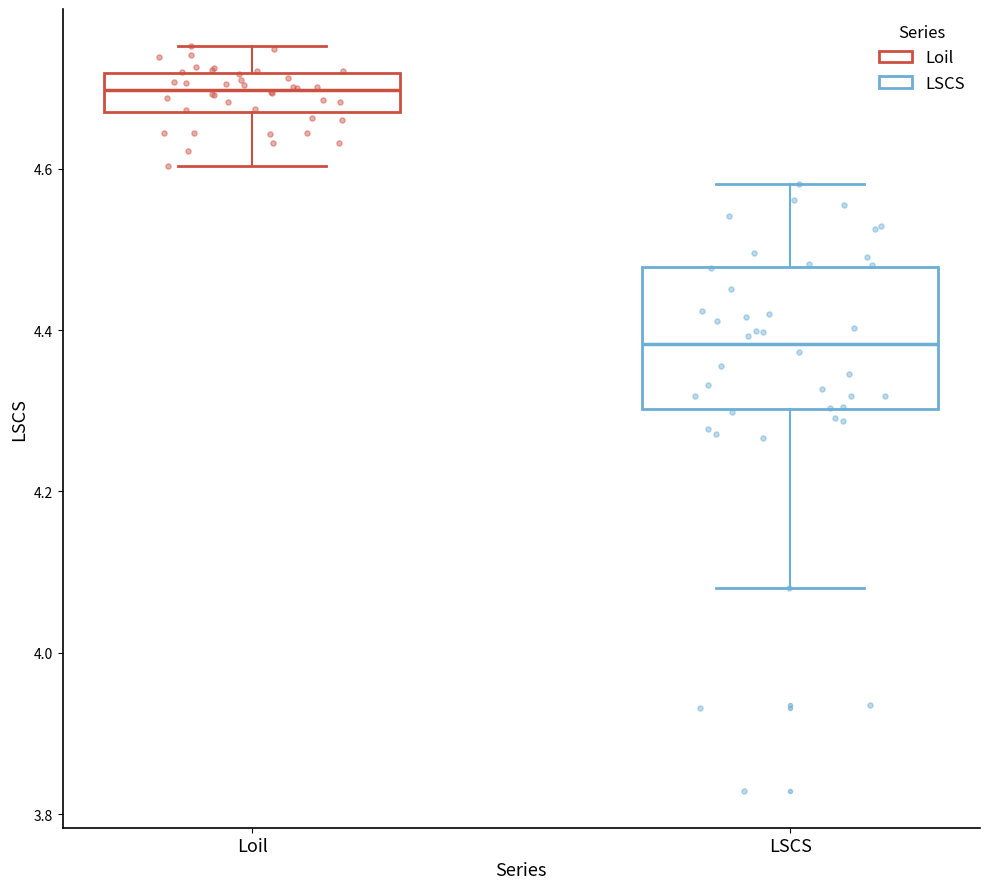

Reading left to right, transcribe this box plot: for each box, give where its median line is, the range the box spans, and where its two whiskers end, as read against the y-axis. The values are not printed on the chart, so give them approximately, as read against the axis.

Loil: median 4.70, box 4.68 to 4.72, whiskers 4.60 to 4.76
LSCS: median 4.38, box 4.30 to 4.48, whiskers 4.08 to 4.58